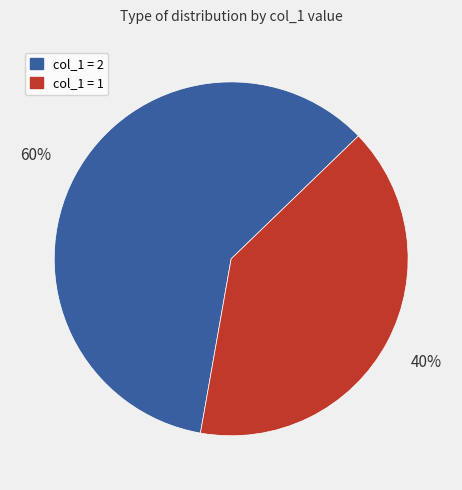

Is there a majority slice in this chart?

Yes